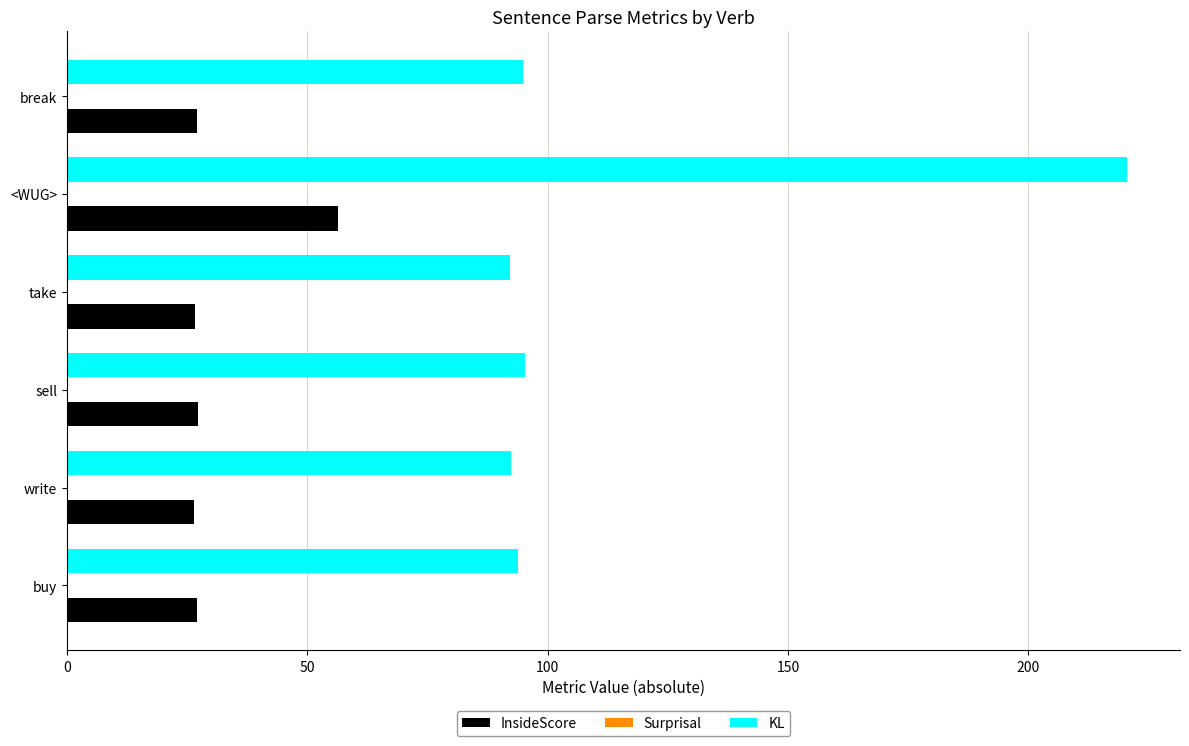

At which category is the sum across all series the highest?

<WUG>